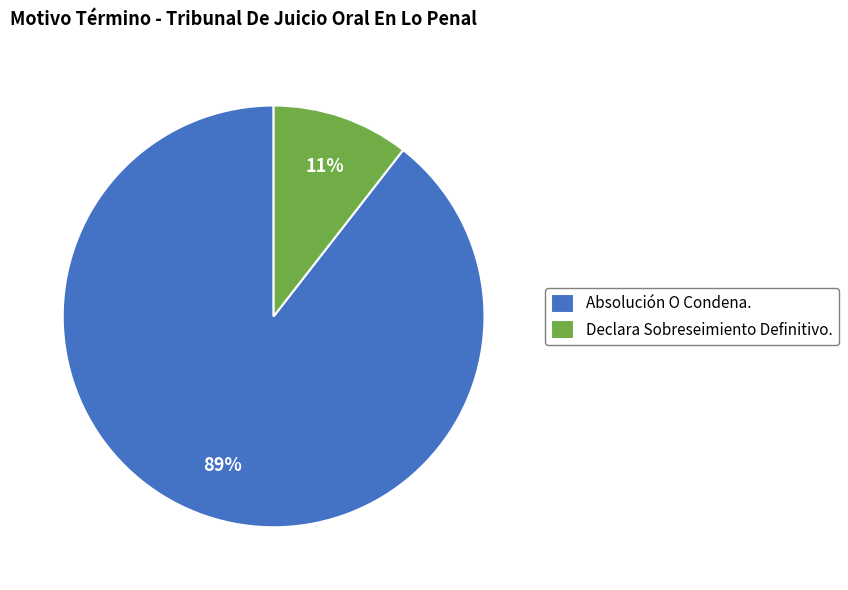

Is it true that Absolución O Condena. is 95% of the pie?

False